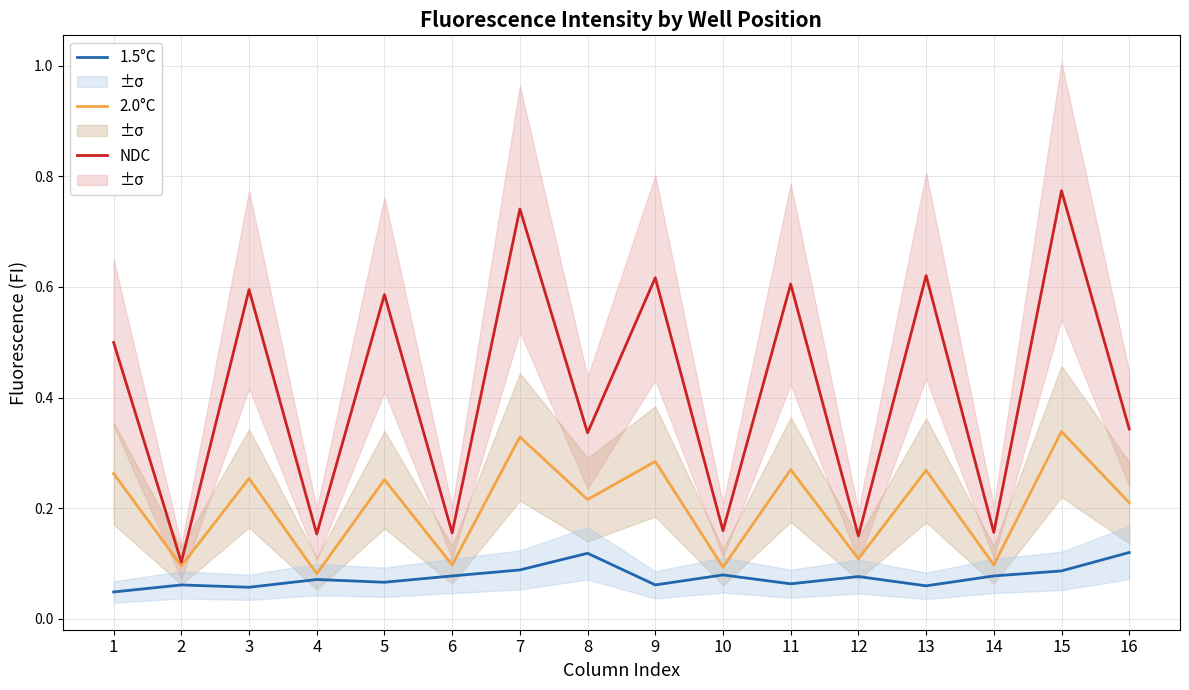

Rank the series at 10 from highest to lowest value.

NDC, 2.0°C, 1.5°C